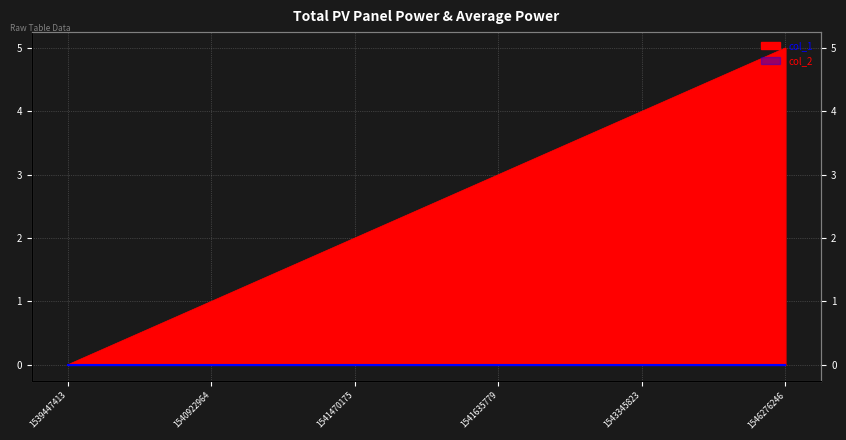

Reading left to right, transcribe all the data shown in this chart.

1539447413=0	1540922964=1	1541470175=2	1541635779=3	1543345823=4	1546276246=5